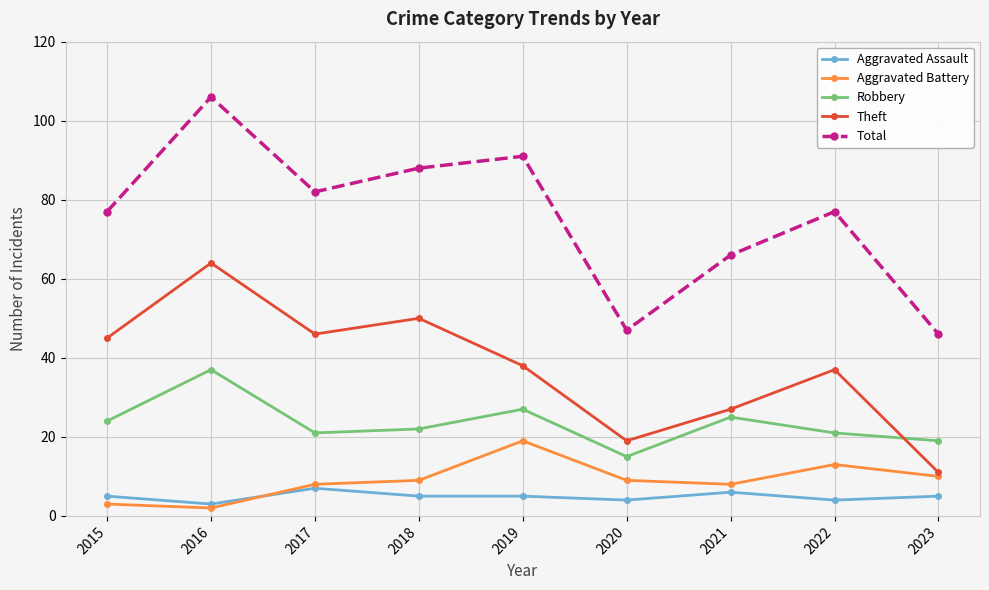

True or false: Theft and Total cross at least once.

False